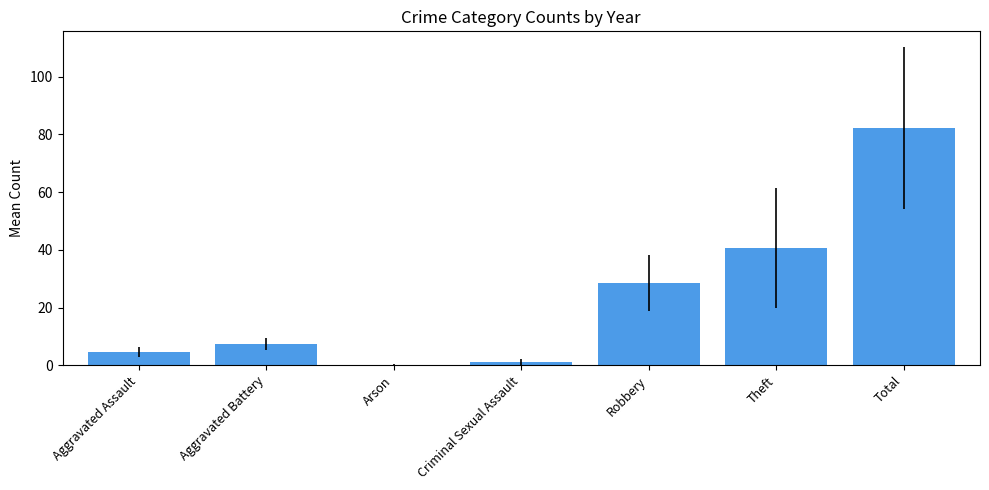

Count the number of values greater than 7.

4